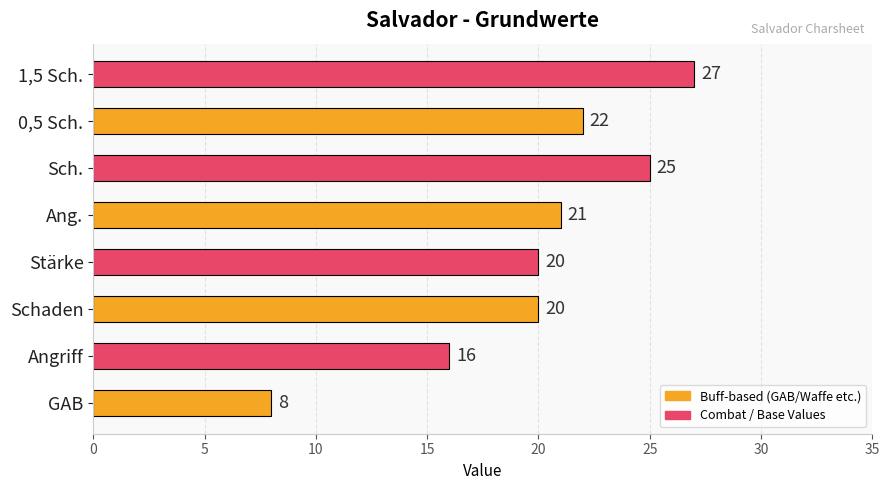

What is the ratio of the value at Sch. to the value at Ang.?

1.2